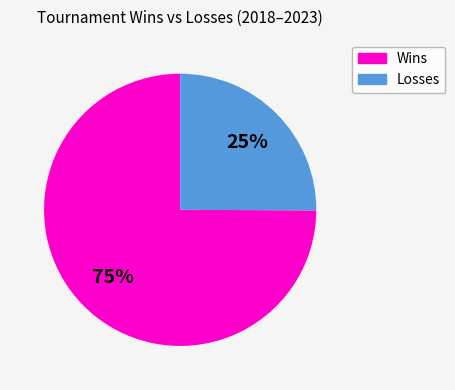

What is the ratio of the value at Wins to the value at Losses?

3.0